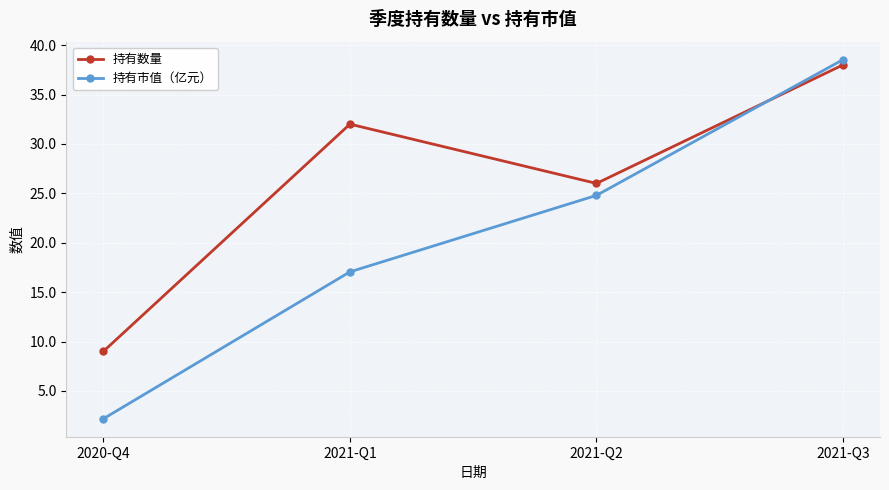

How many distinct data groups are displayed?

2